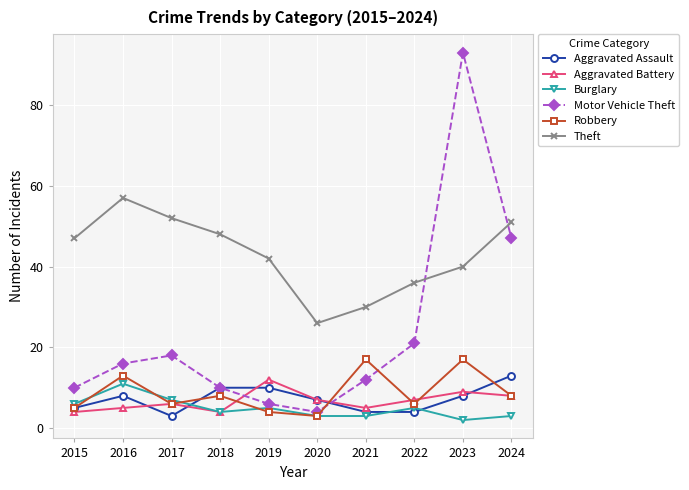

At which category does the chart reach its peak across all series?

2023